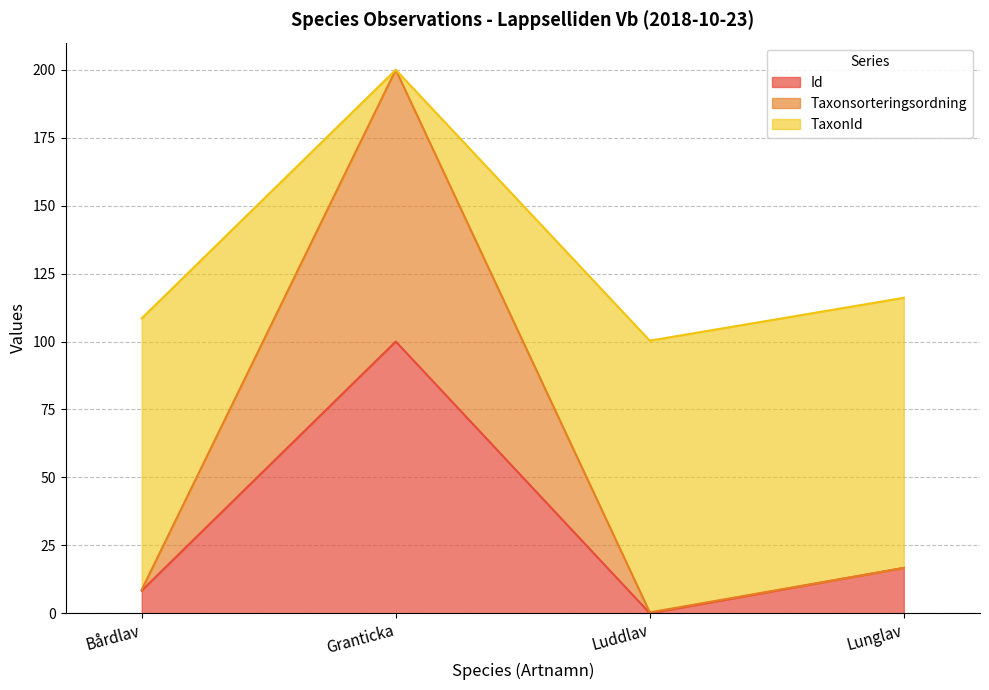

Read the TaxonId value at Bårdlav.

108.5